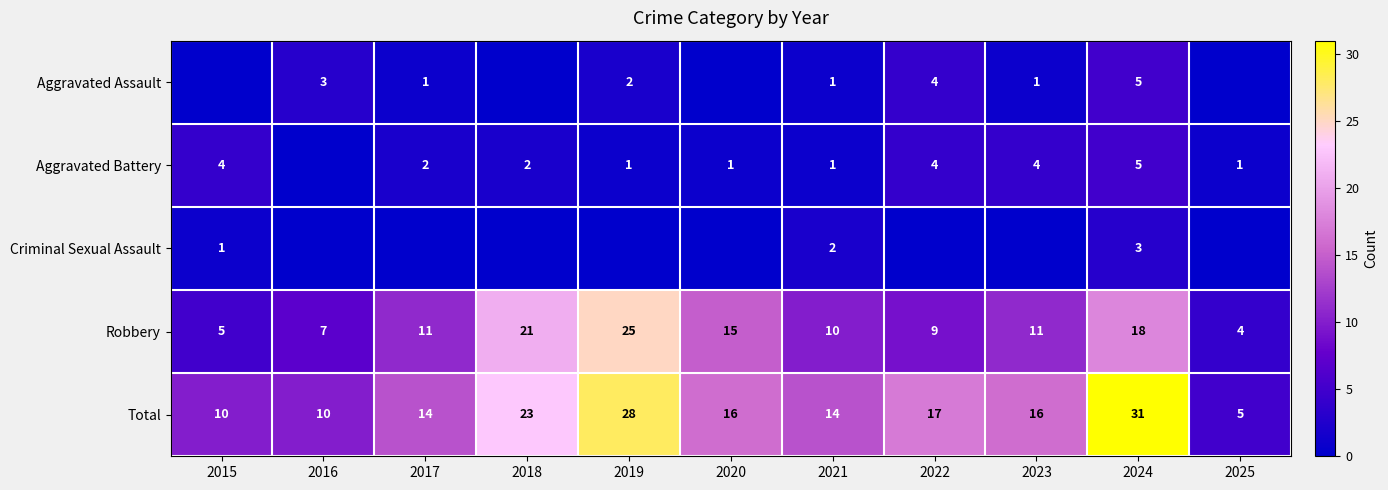

True or false: Robbery has a value of 18 at 2024.

True